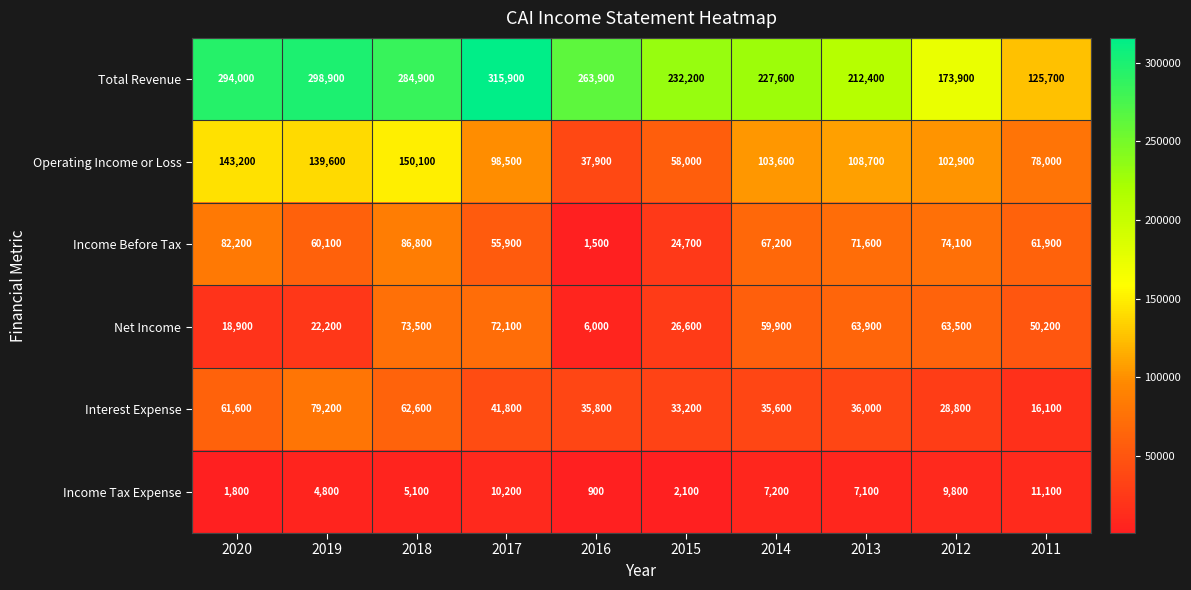

Which category has the highest value across all series?

2017